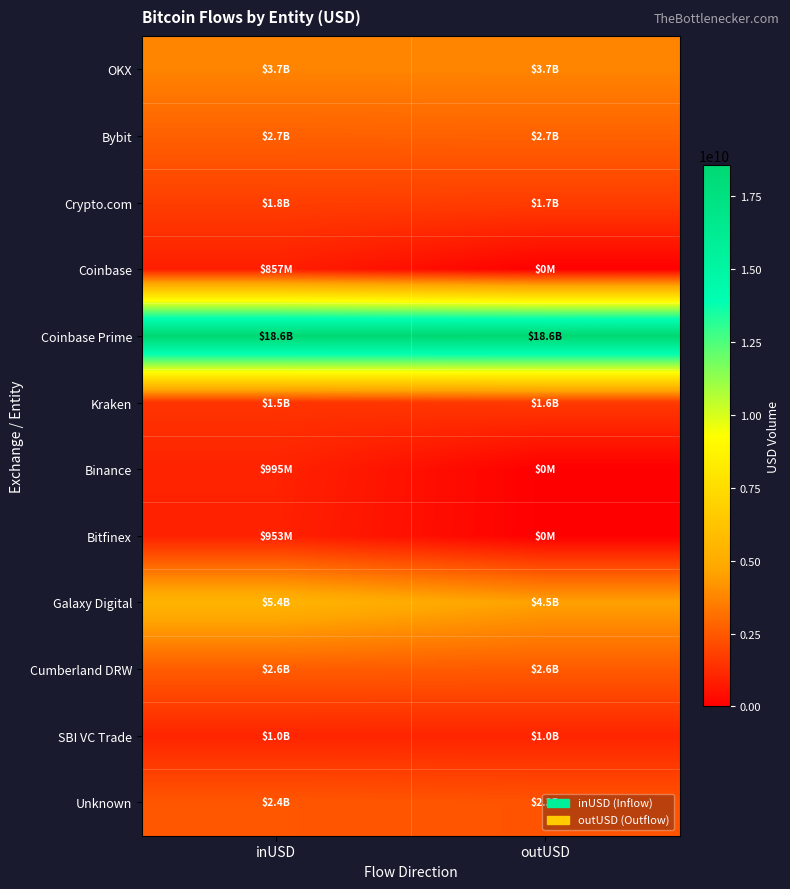

Which category has the lowest value across all series?

outUSD